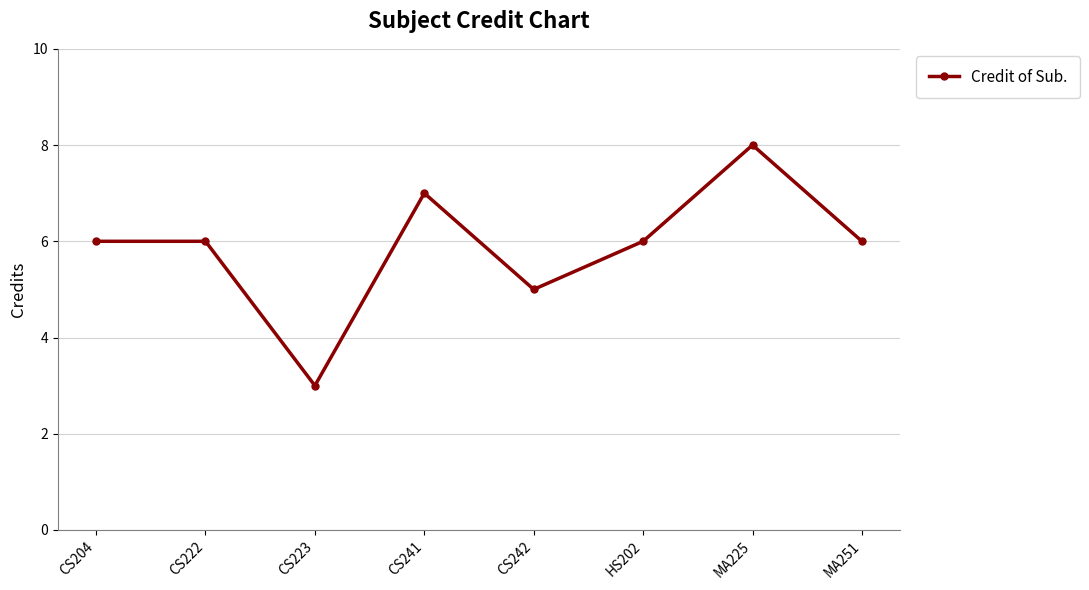

What is the value of the 7th point from the left?

8